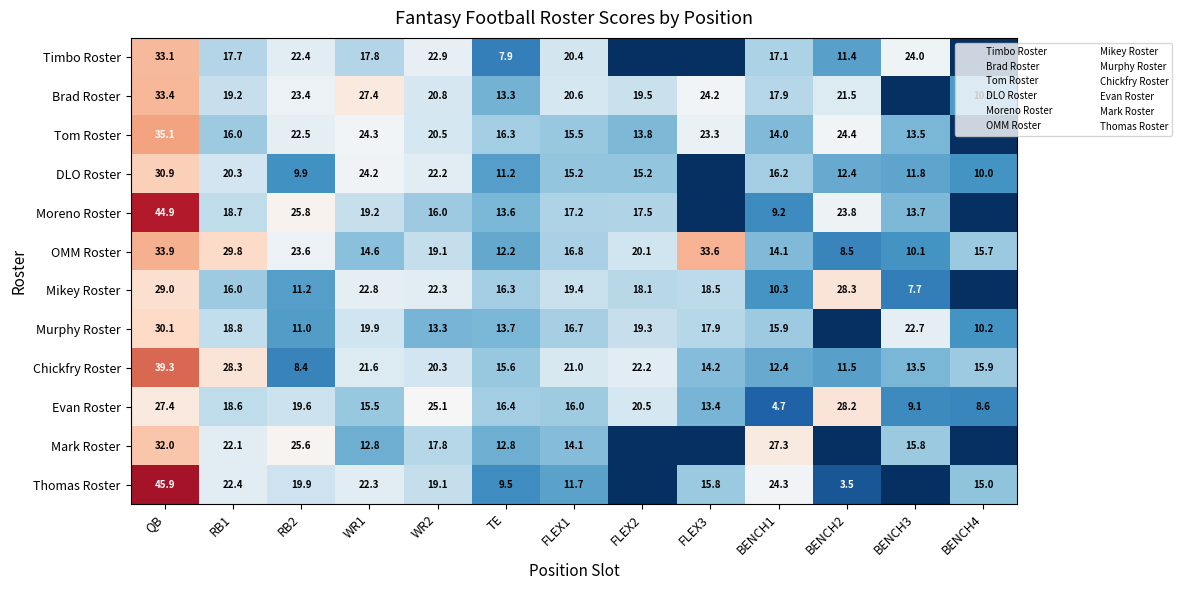

Is it true that Tom Roster equals 35.7 at BENCH2?

False